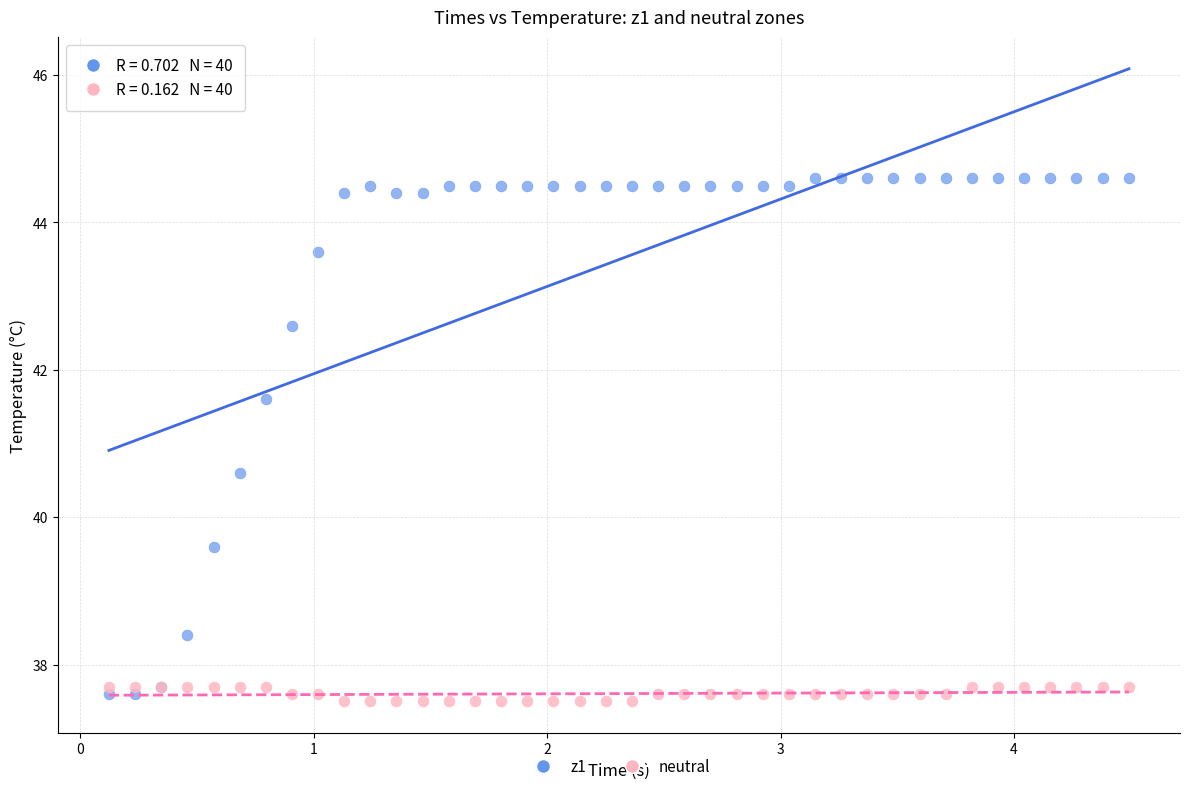

Which series has the largest Y range (max minus min)?

z1